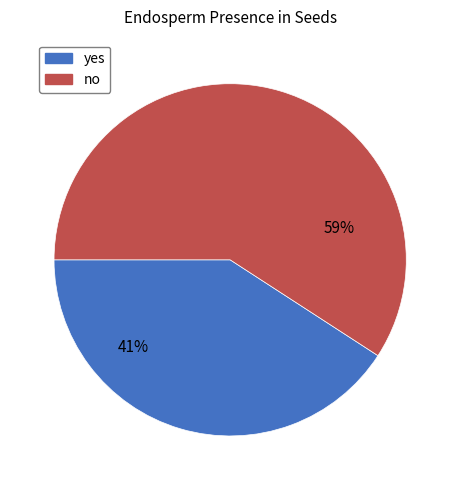

To the nearest percent, what is the difference between the no and yes slice percentages?

18%